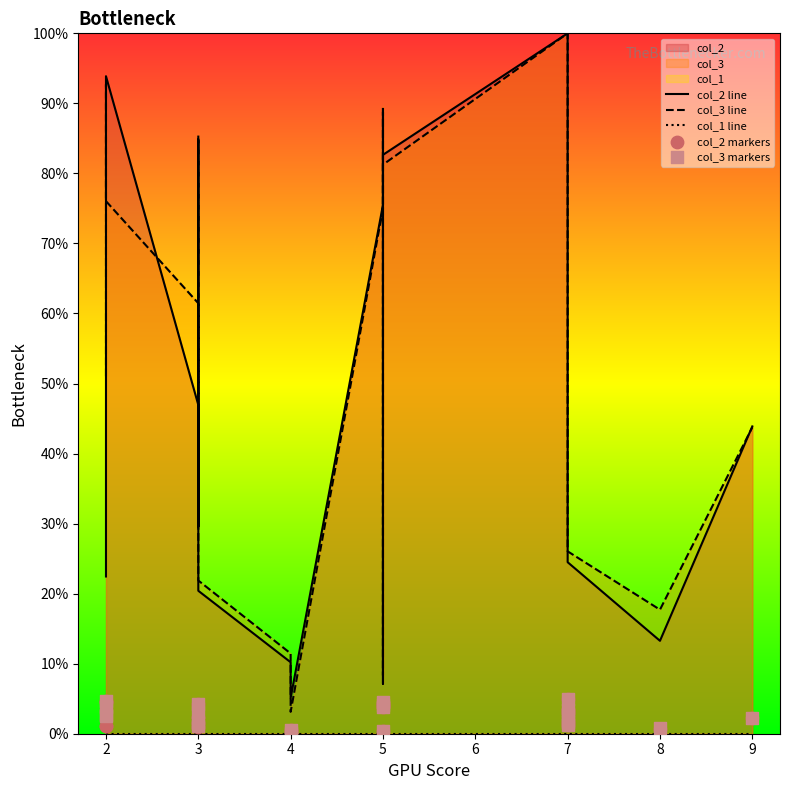

Which series contains the lowest Y value?

col_1 line